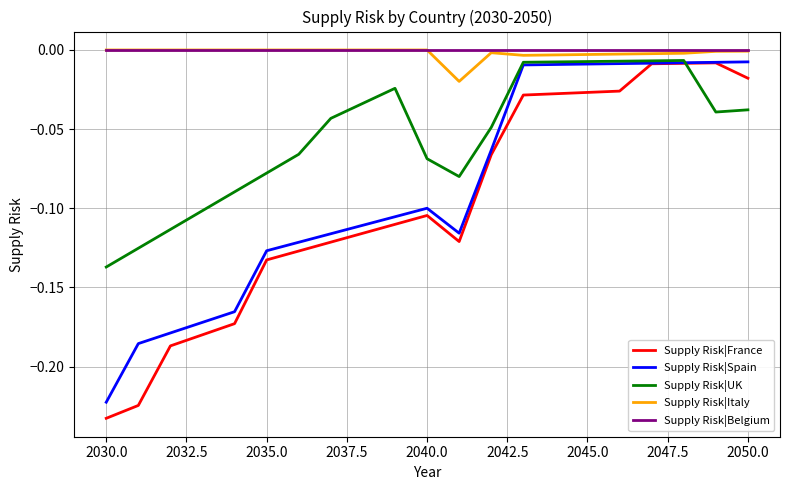

True or false: Supply Risk|France and Supply Risk|Belgium intersect in this chart.

False